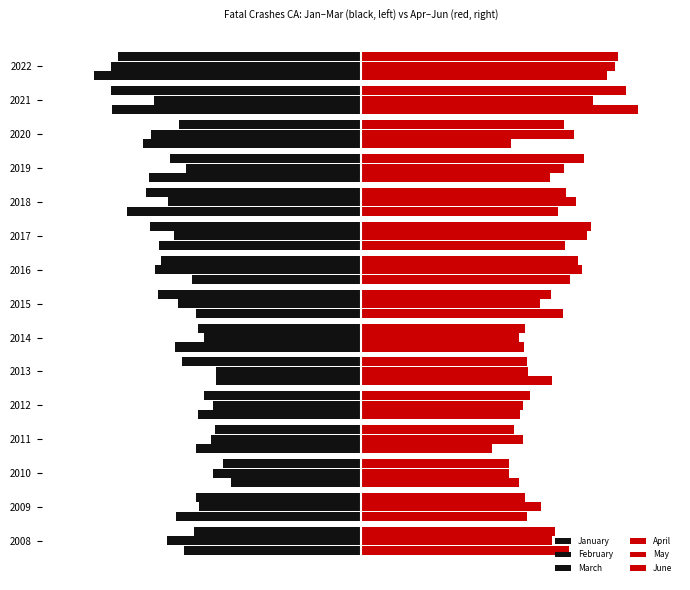

What are all the series names shown in the legend?

January, February, March, April, May, June